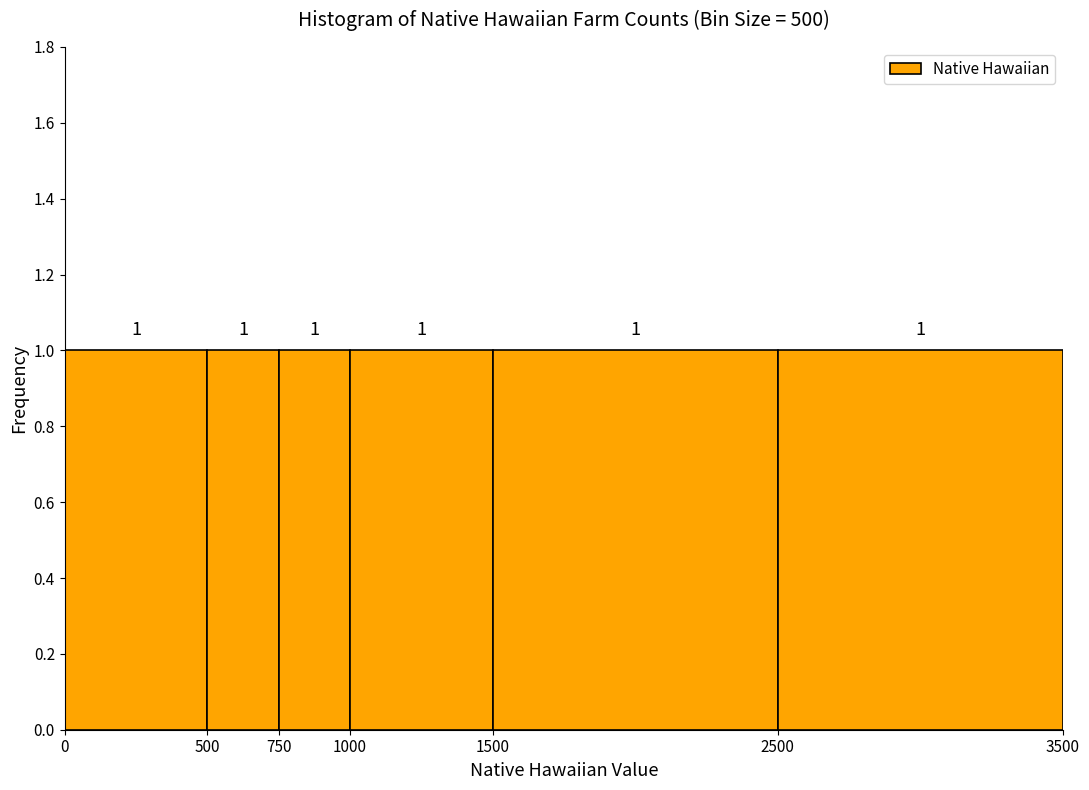

Reading left to right, transcribe this chart: for each bar, give the range it covers on the x-axis and its height.

0 to 500: 1
500 to 750: 1
750 to 1000: 1
1000 to 1500: 1
1500 to 2500: 1
2500 to 3500: 1